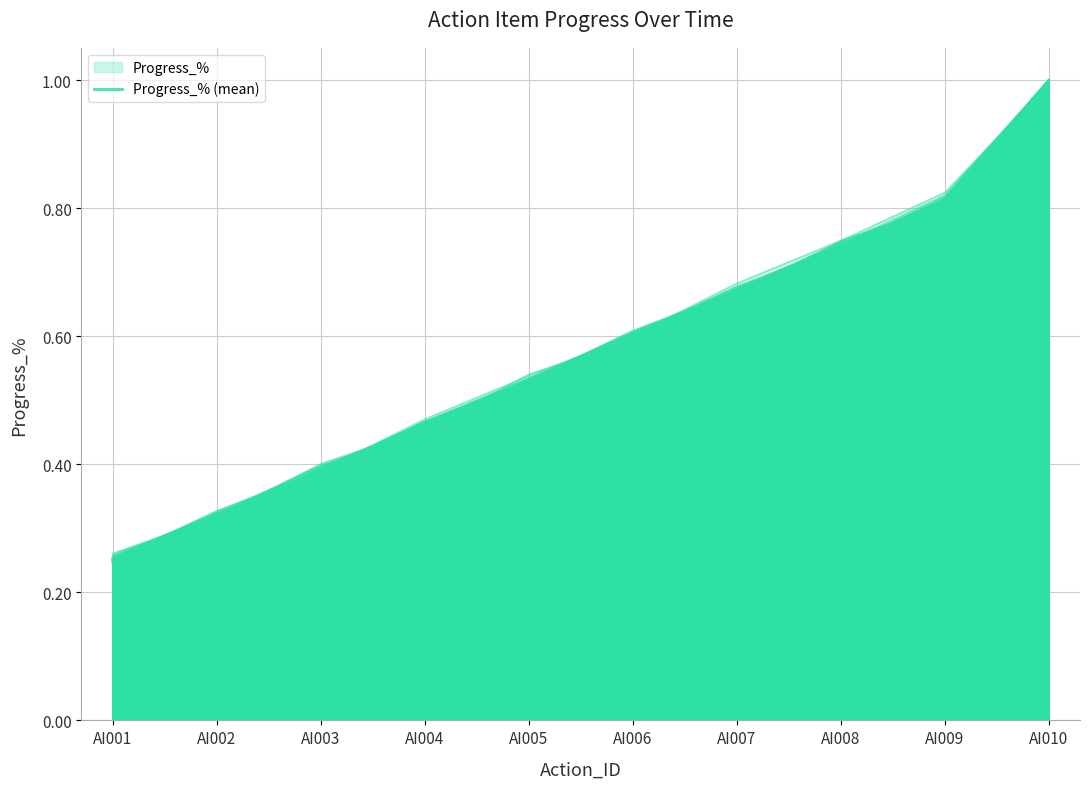

List the labels in order of value, smallest first.

AI001, AI002, AI003, AI004, AI005, AI006, AI007, AI008, AI009, AI010